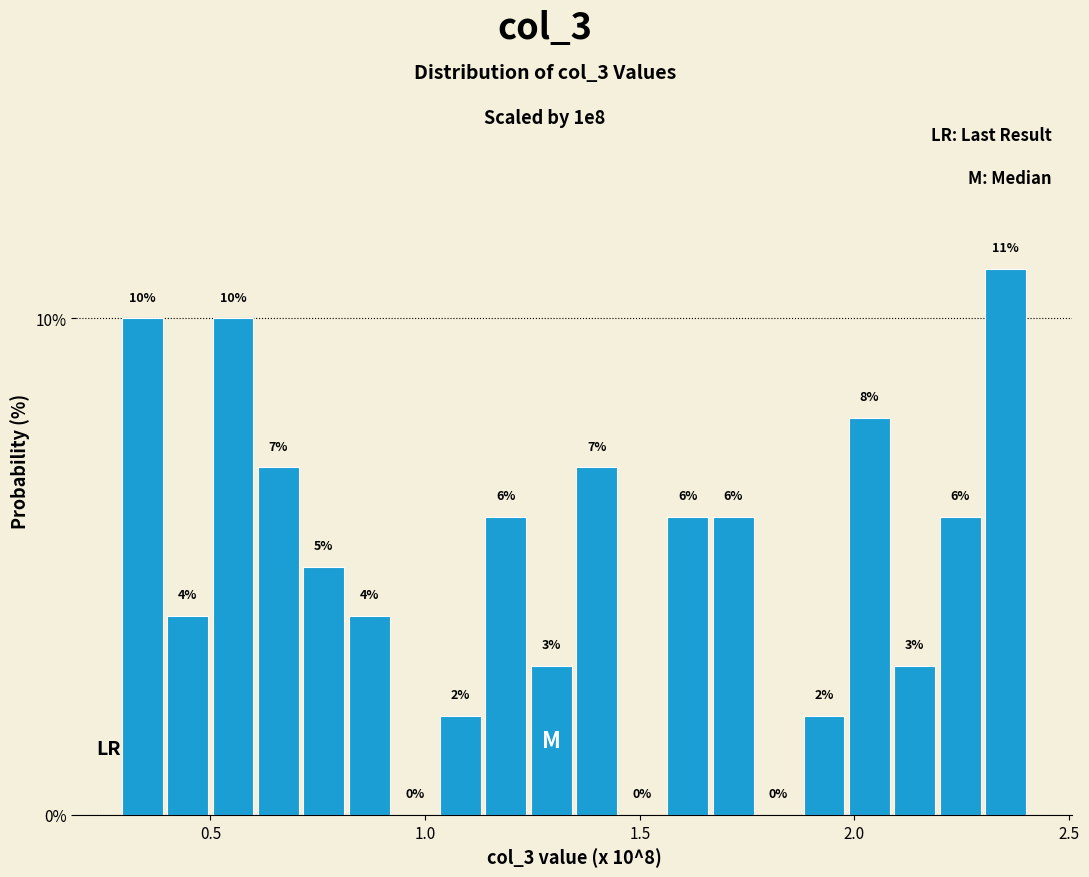

Read against the x-axis, roughly where is the centre of the tallest bar?

2.35